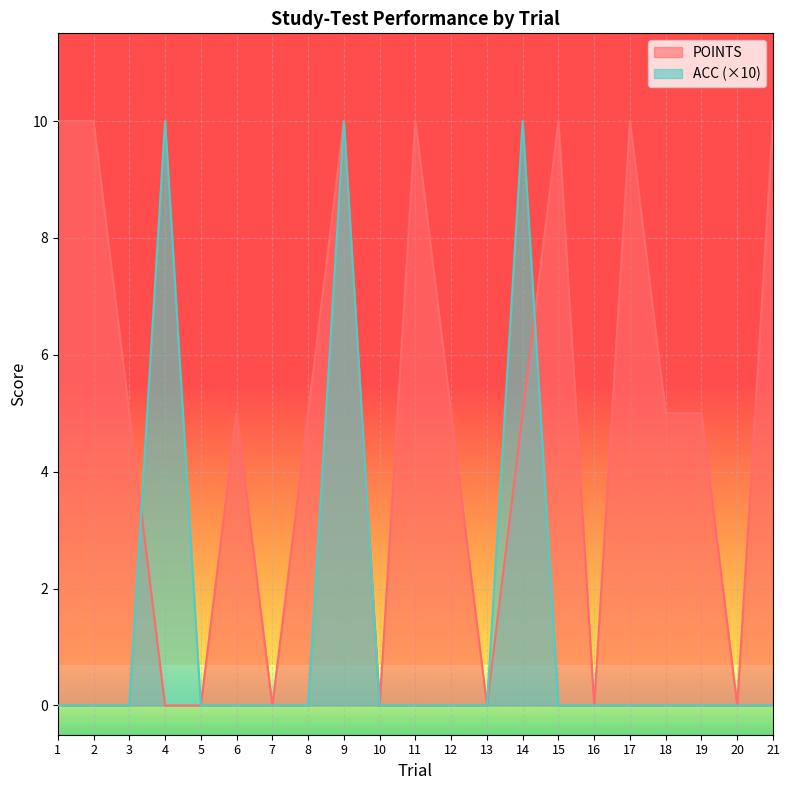

Reading left to right, extract all data points from this chart.

POINTS: 1=10	2=10	3=5	4=0	5=0	6=5	7=0	8=5	9=10	10=0	11=10	12=5	13=0	14=5	15=10	16=0	17=10	18=5	19=5	20=0	21=10
ACC: 1=0	2=0	3=0	4=10	5=0	6=0	7=0	8=0	9=10	10=0	11=0	12=0	13=0	14=10	15=0	16=0	17=0	18=0	19=0	20=0	21=0